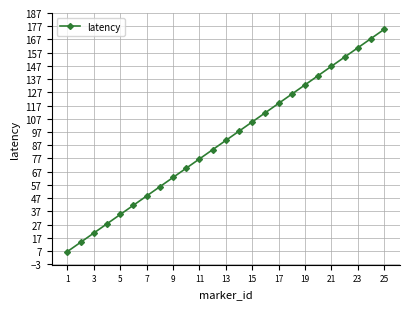

What is the difference between the maximum and minimum values?

168.1